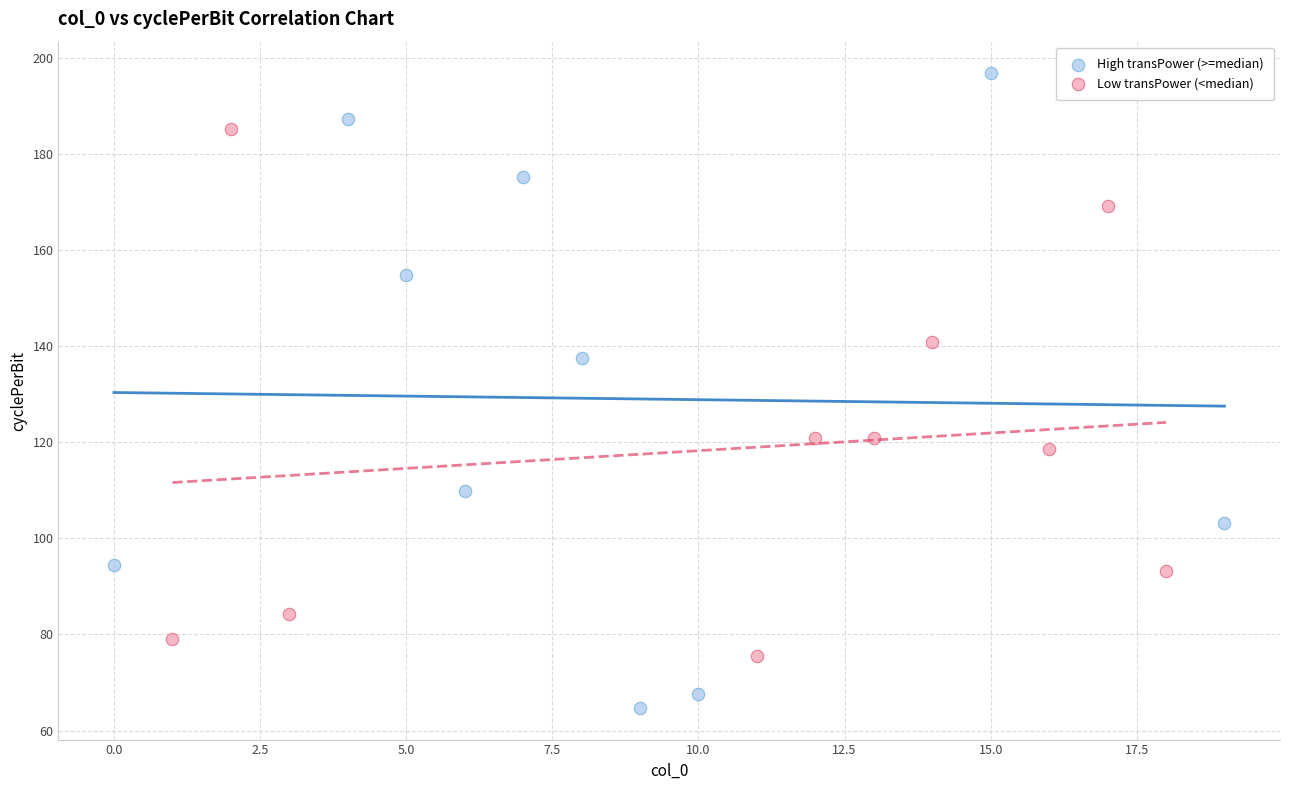

Which series has the largest Y range (max minus min)?

High transPower (>=median)